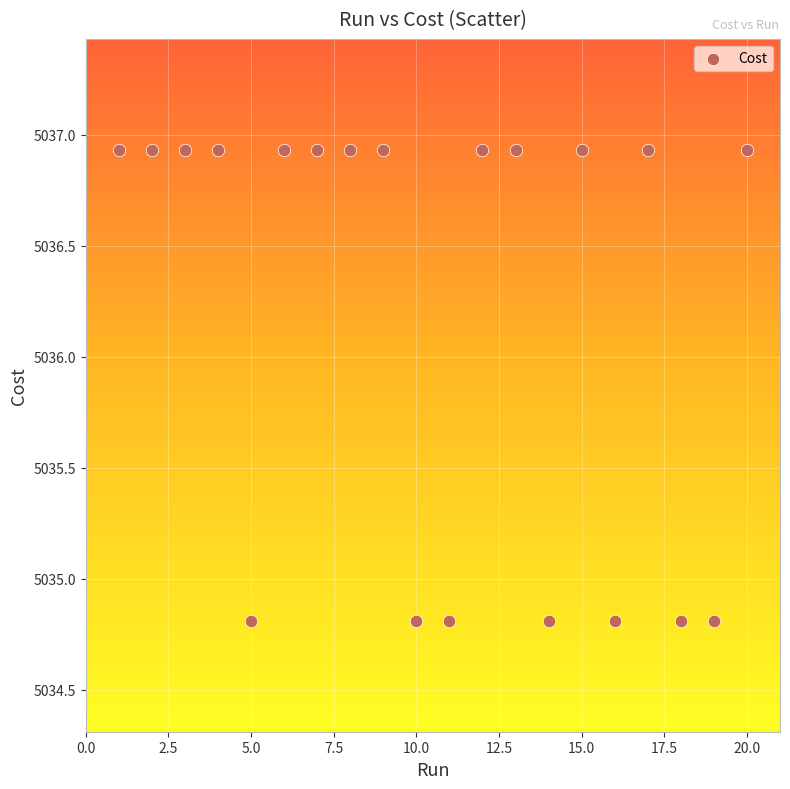

What is the range of Y values (max minus min)?

2.1